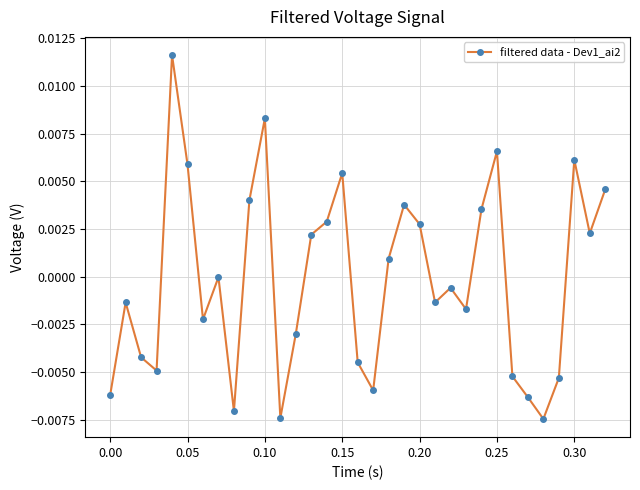

How many points are lower than both their immediate neighbors (excluding endpoints)?

9